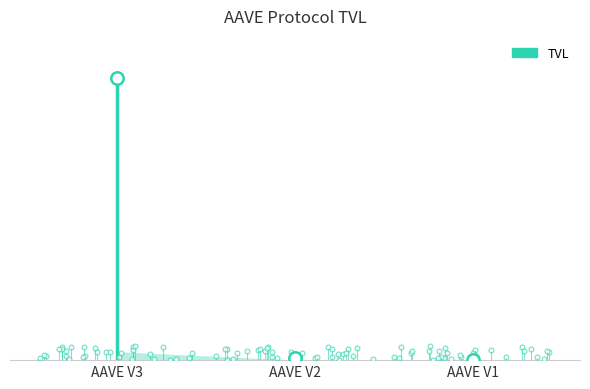

What is the change in value from AAVE V2 to AAVE V1?

-305339989.1